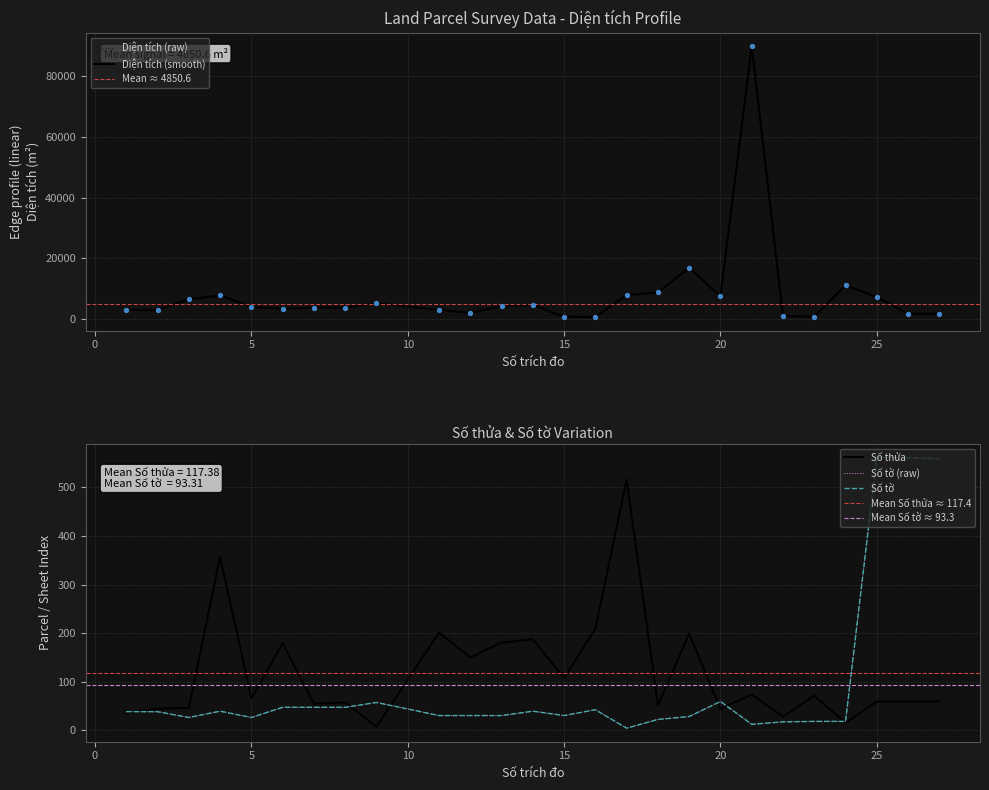

Which series has the widest spread of Y values?

Diện tích